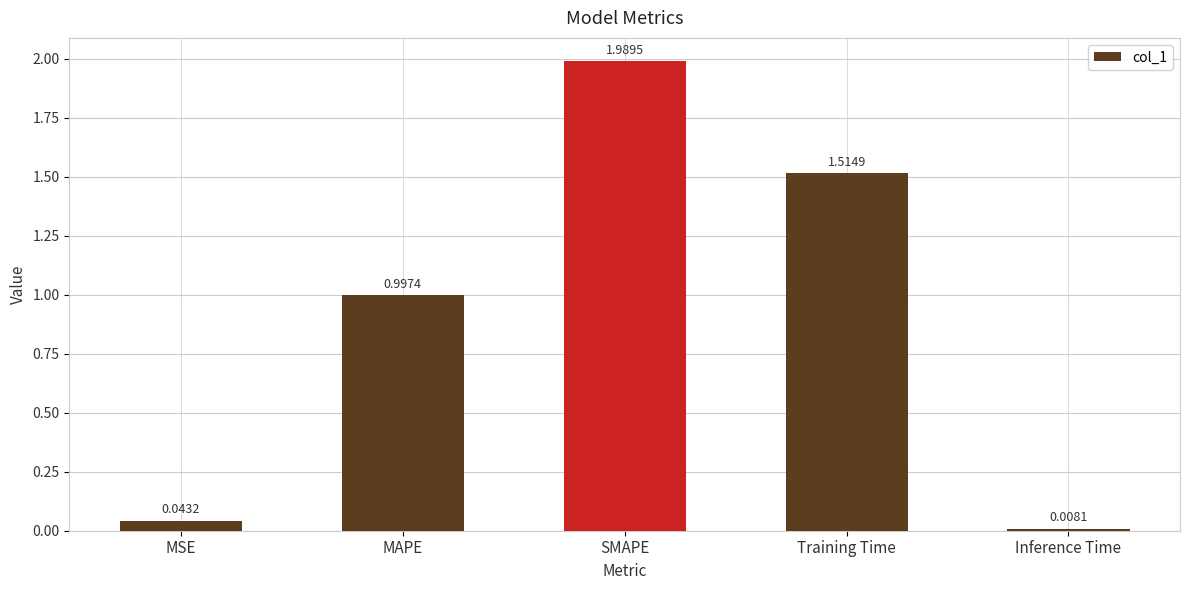

What is the difference between the values at Training Time and SMAPE?

0.5